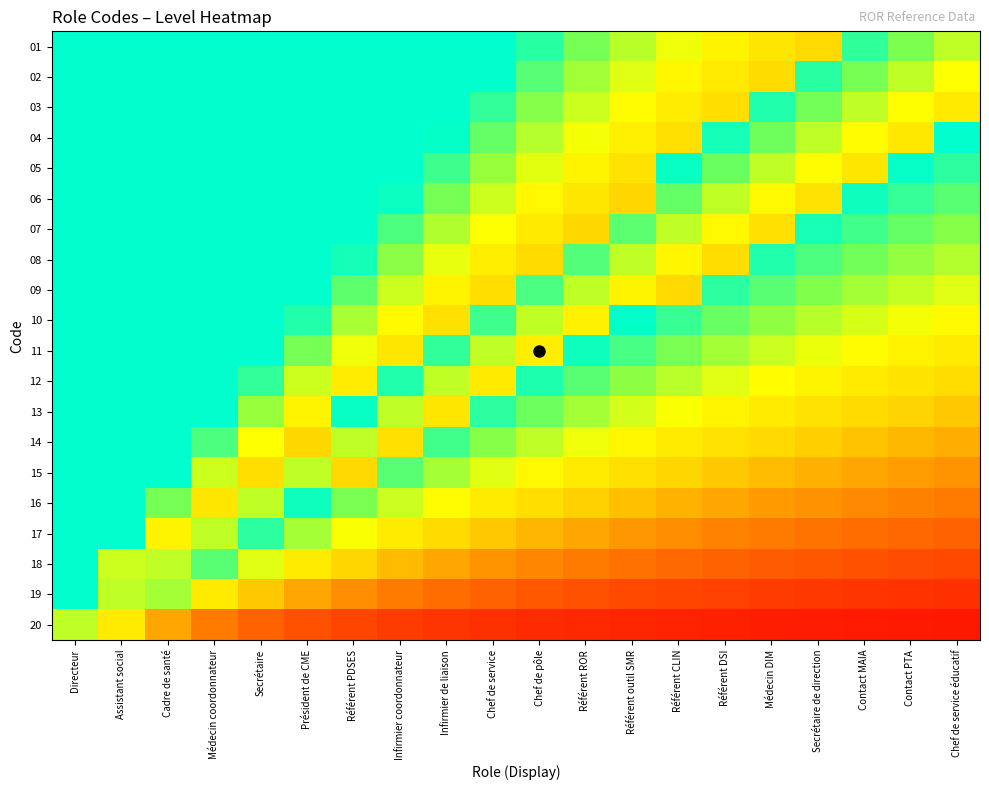

Which series changed the most between Infirmier coordonnateur and Infirmier de liaison?

14